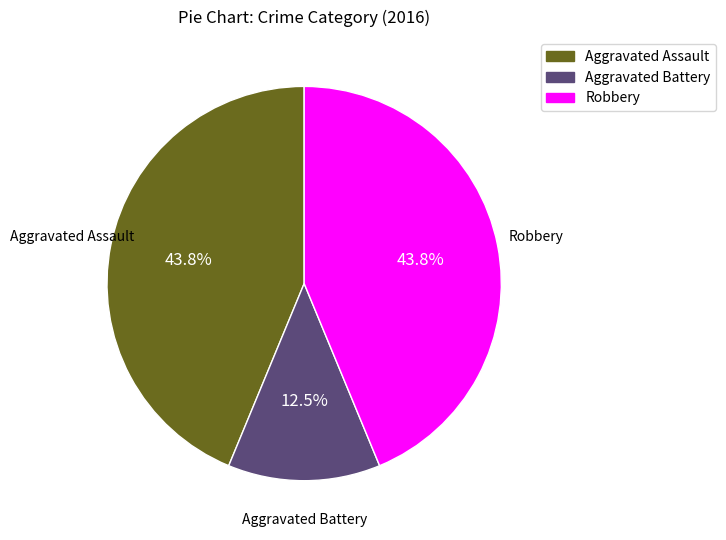

Which has a higher value, Aggravated Battery or Aggravated Assault?

Aggravated Assault